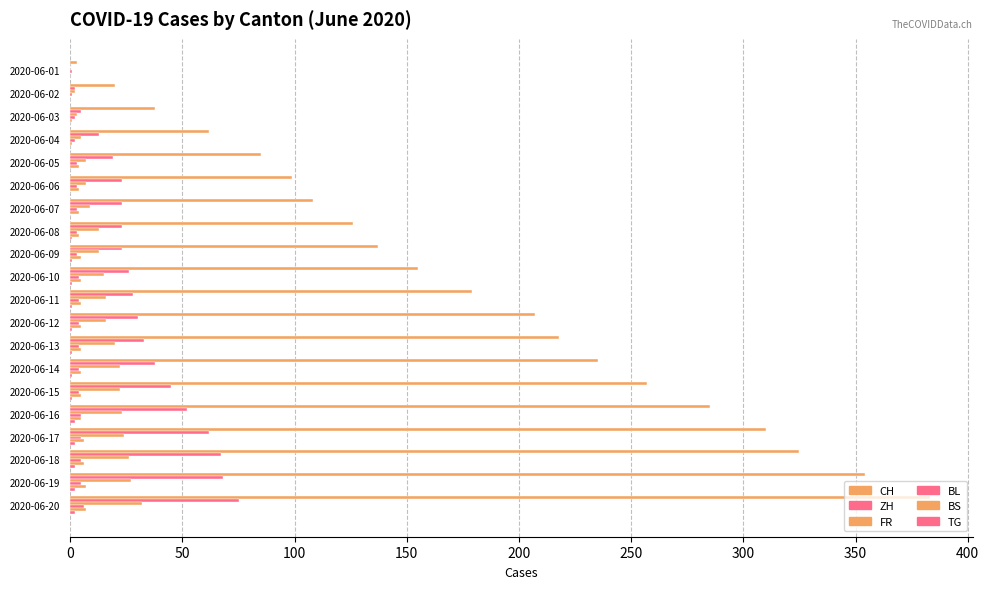

How many distinct data groups are displayed?

6